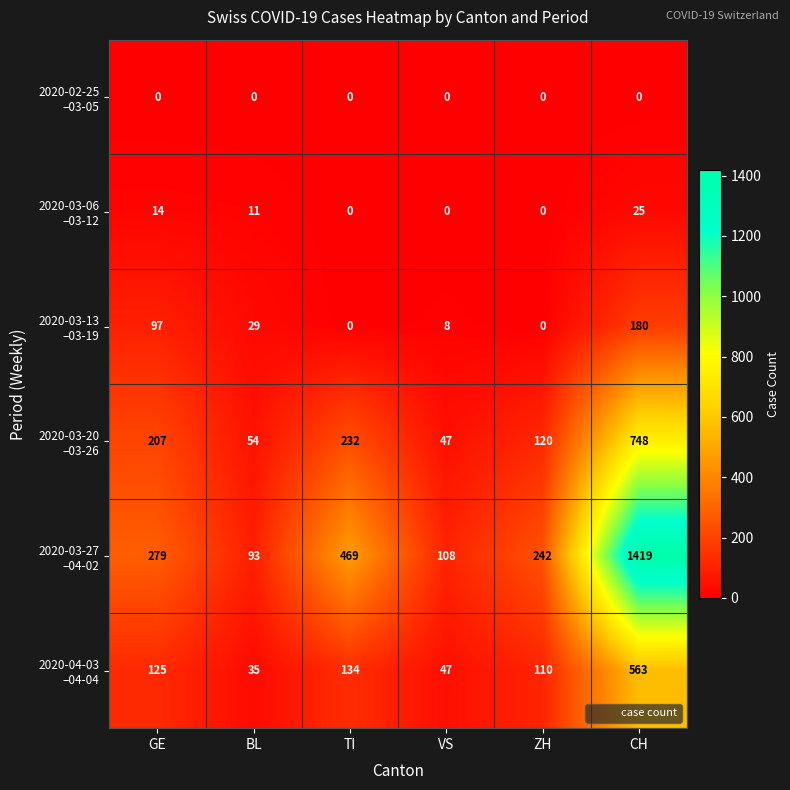

What is the total value across all series at TI?

835